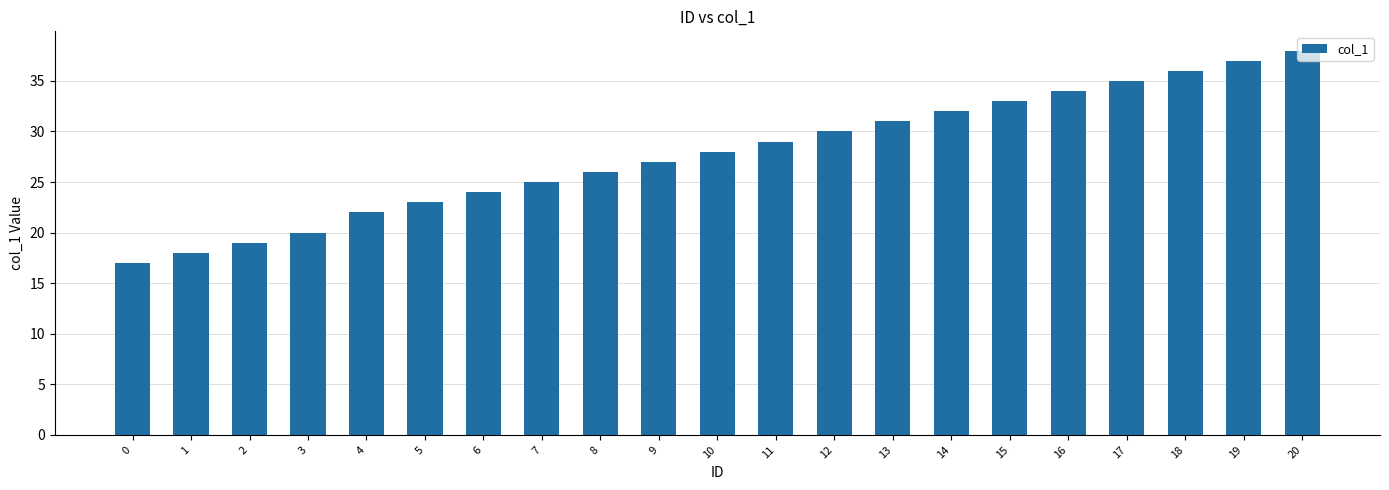

Count the number of data series in this chart.

1